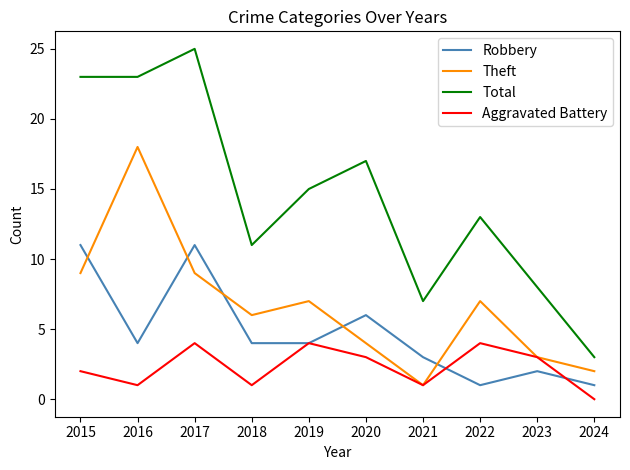

Rank the series at 2015 from lowest to highest value.

Aggravated Battery, Theft, Robbery, Total